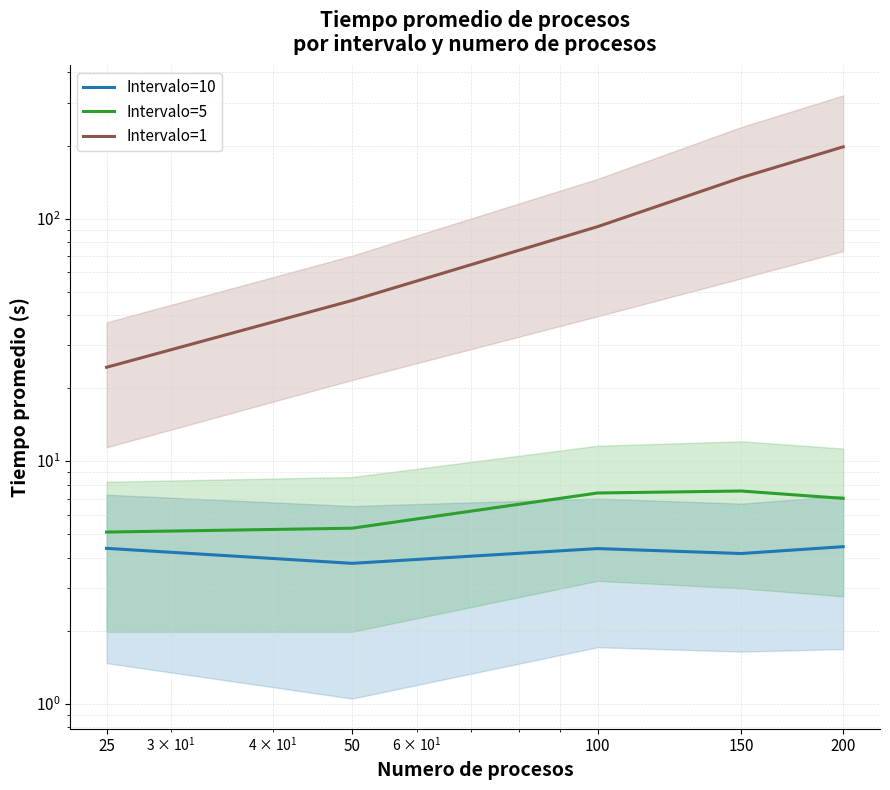

Where is the first local maximum for Intervalo=10?

100